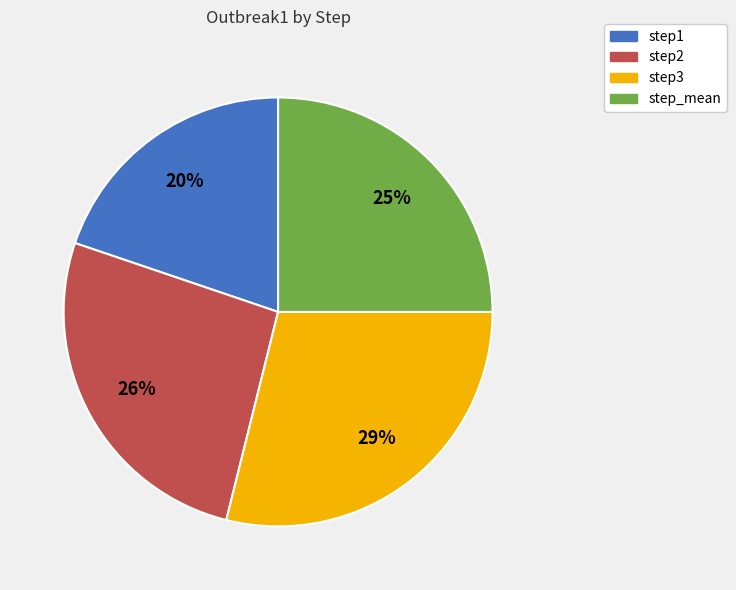

To the nearest percent, what is the difference between the step2 and step_mean slice percentages?

1%